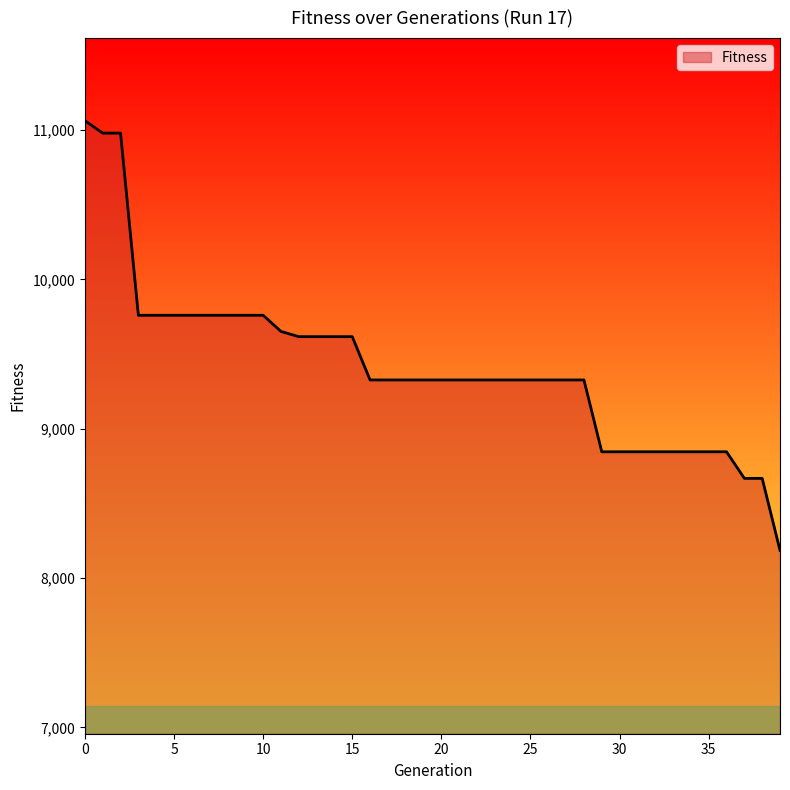

Reading right to left, extract all data points from this chart.

8186	8668	8668	8846	8846	8846	8846	8846	8846	8846	8846	9327	9327	9327	9327	9327	9327	9327	9327	9327	9327	9327	9327	9327	9617	9617	9617	9617	9652	9760	9760	9760	9760	9760	9760	9760	9760	10980	10980	11063